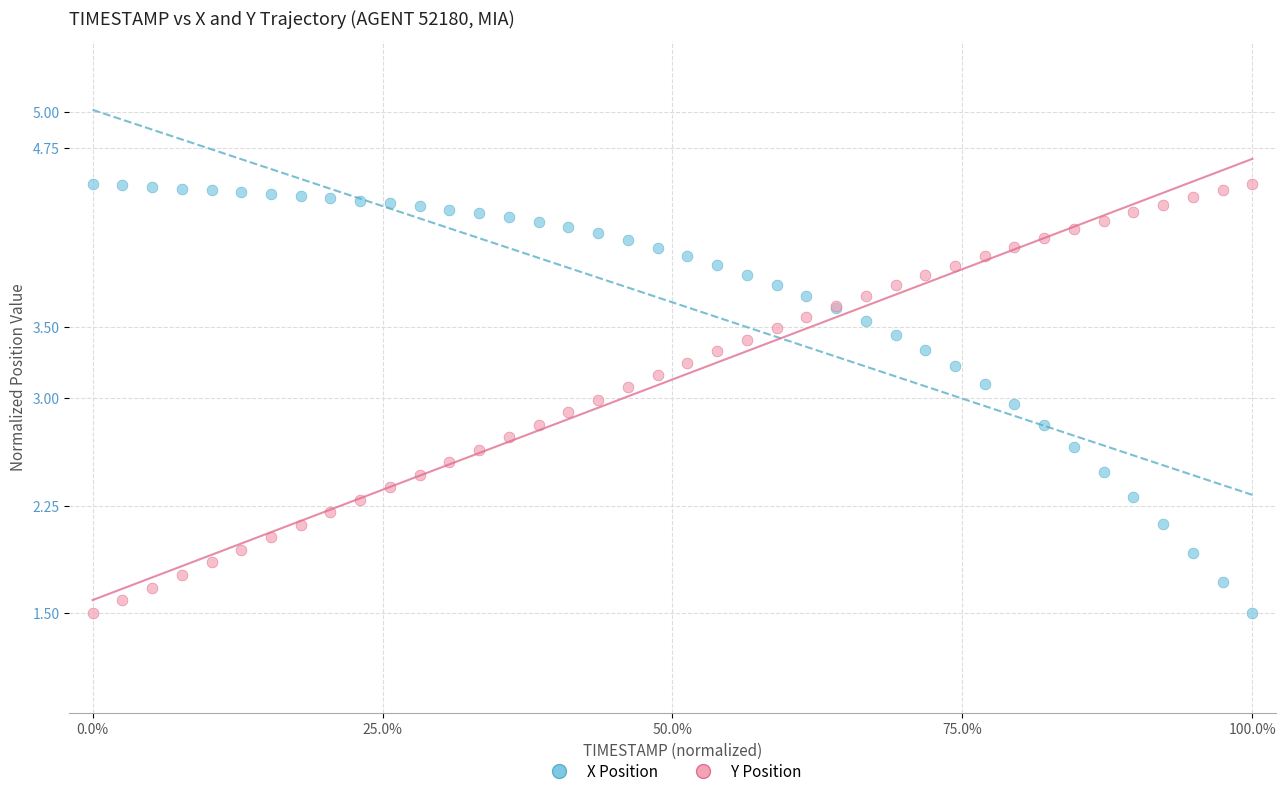

What are all the series names shown in the legend?

X Position, Y Position